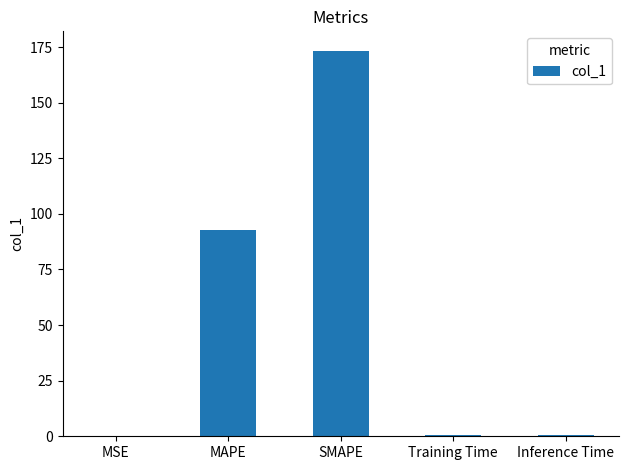

True or false: the data shows 173.4 at SMAPE.

True